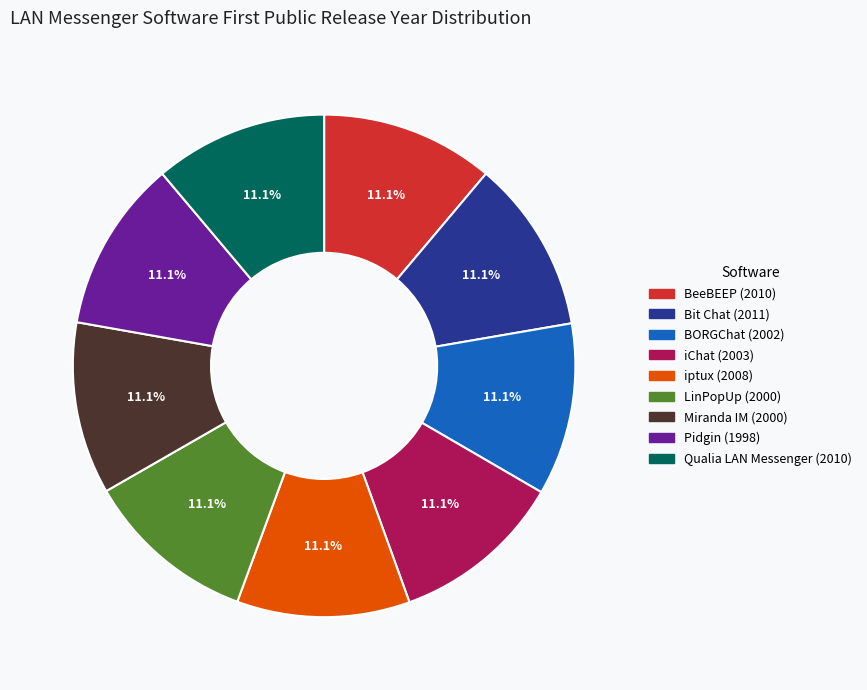

Combined, do Pidgin and Bit Chat account for over 50%?

No